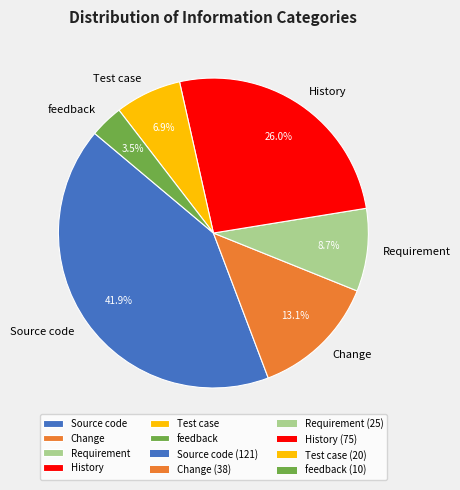

Is it true that Change is 13% of the pie?

True